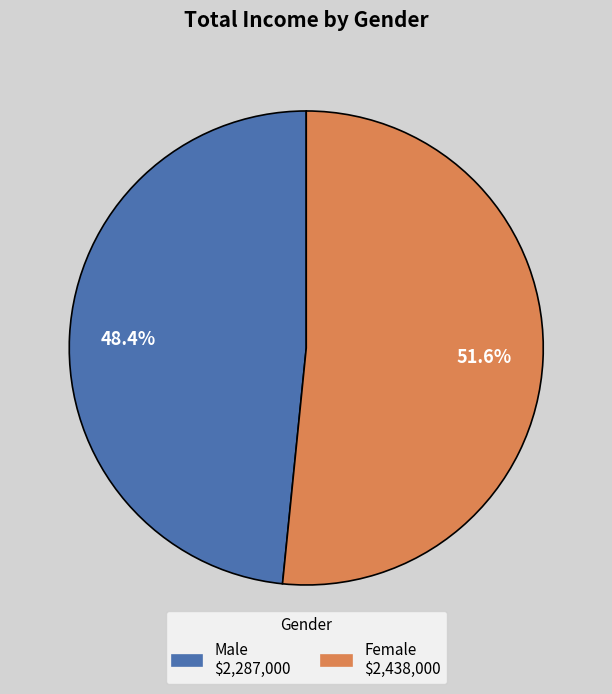

Is there any slice that represents more than half of the pie?

Yes